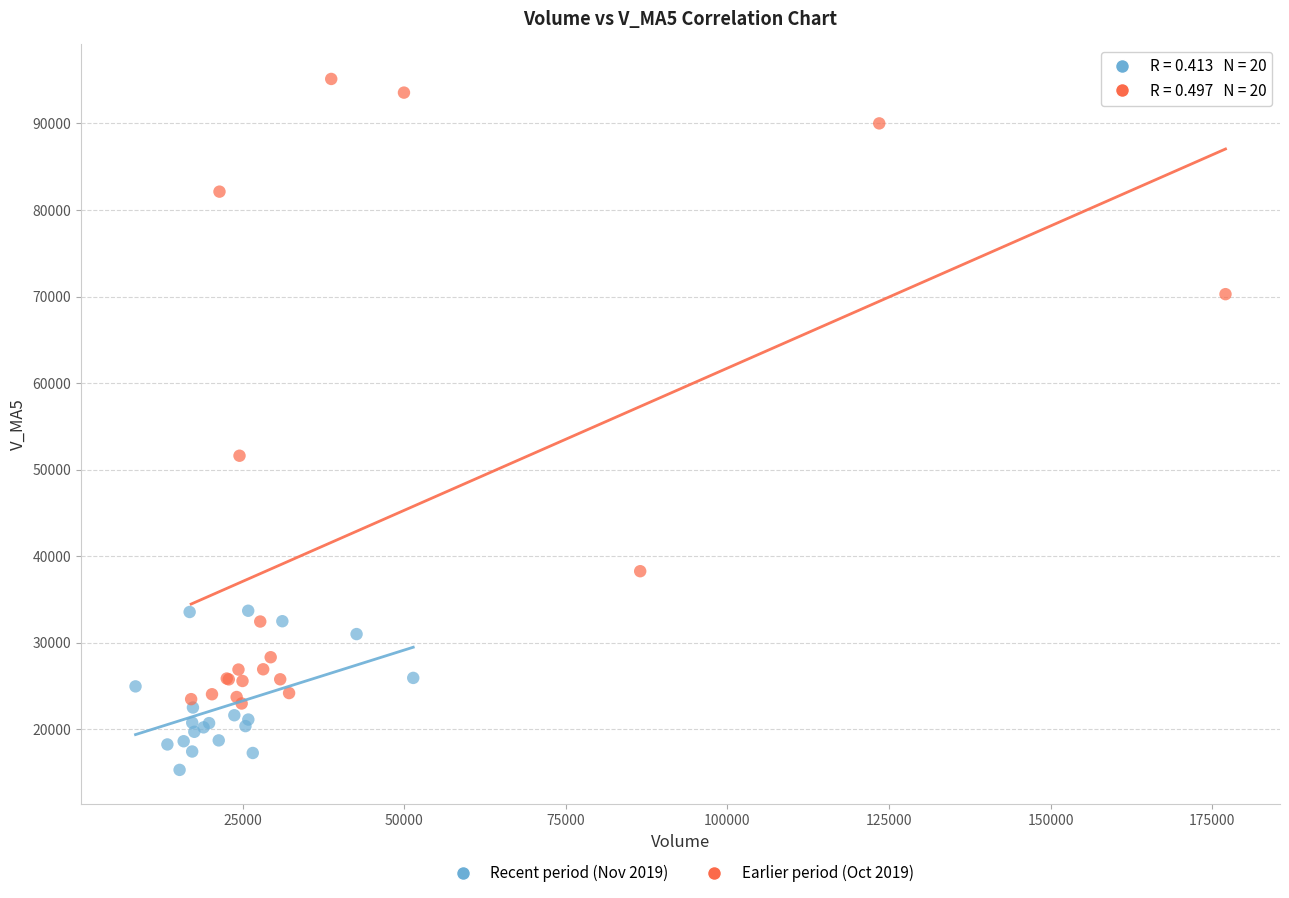

Which series contains the lowest Y value?

Recent period (Nov 2019)